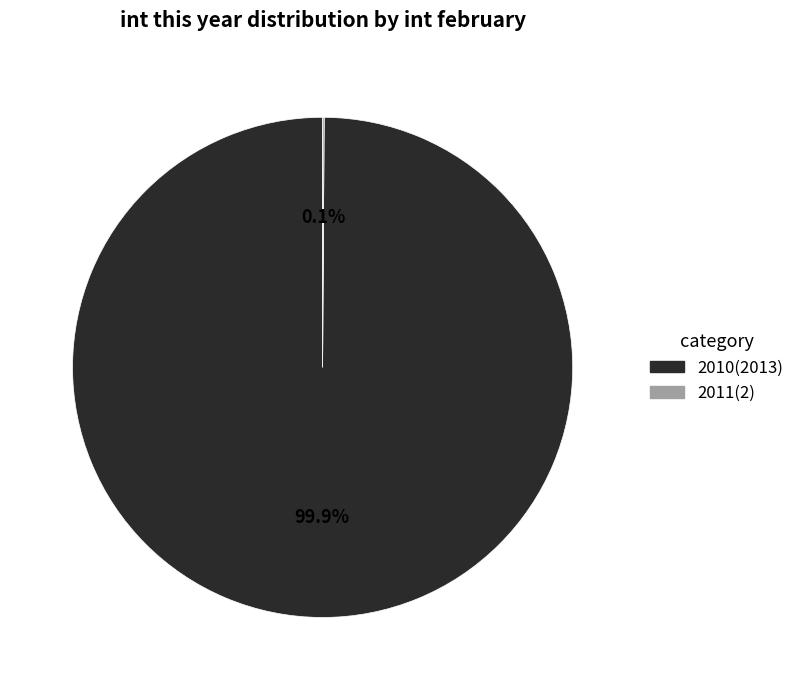

To the nearest percent, what is the average slice percentage?

50%